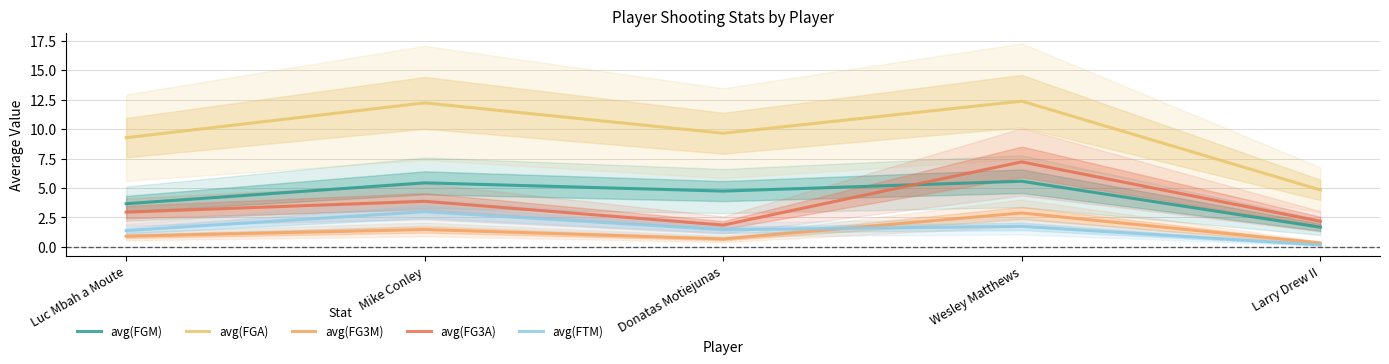

What is the sum of all avg(FGM) values?

21.1